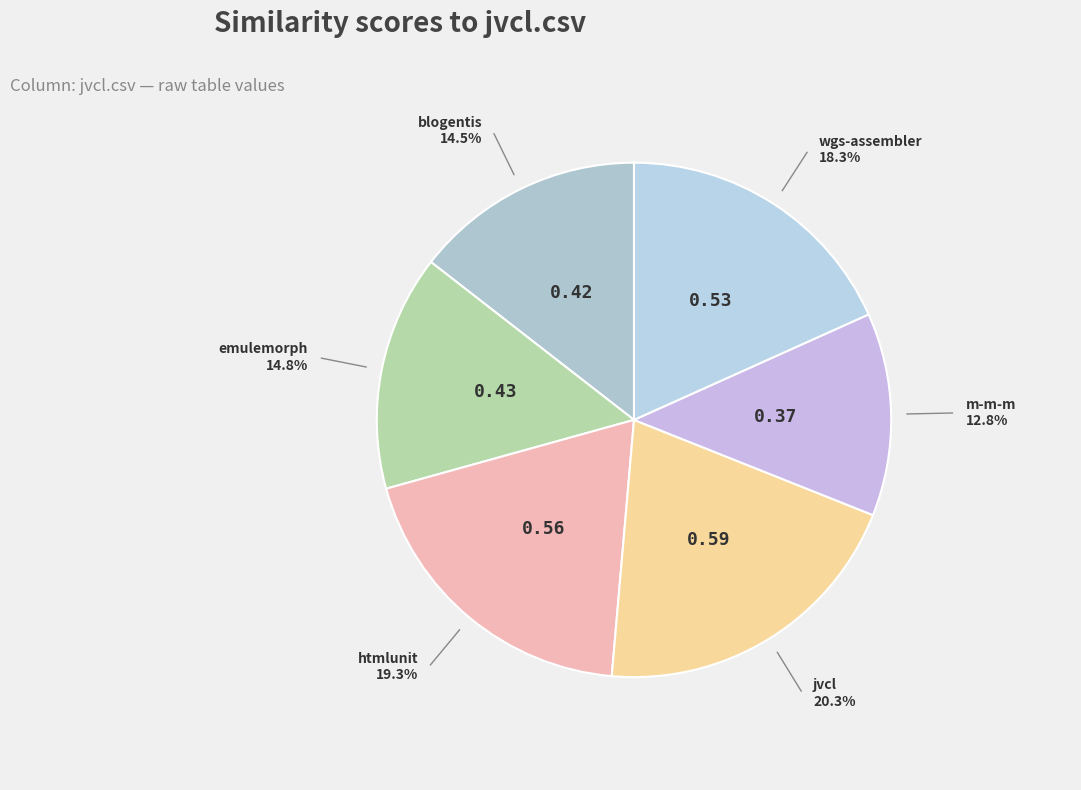

Count the number of slices in the pie.

6